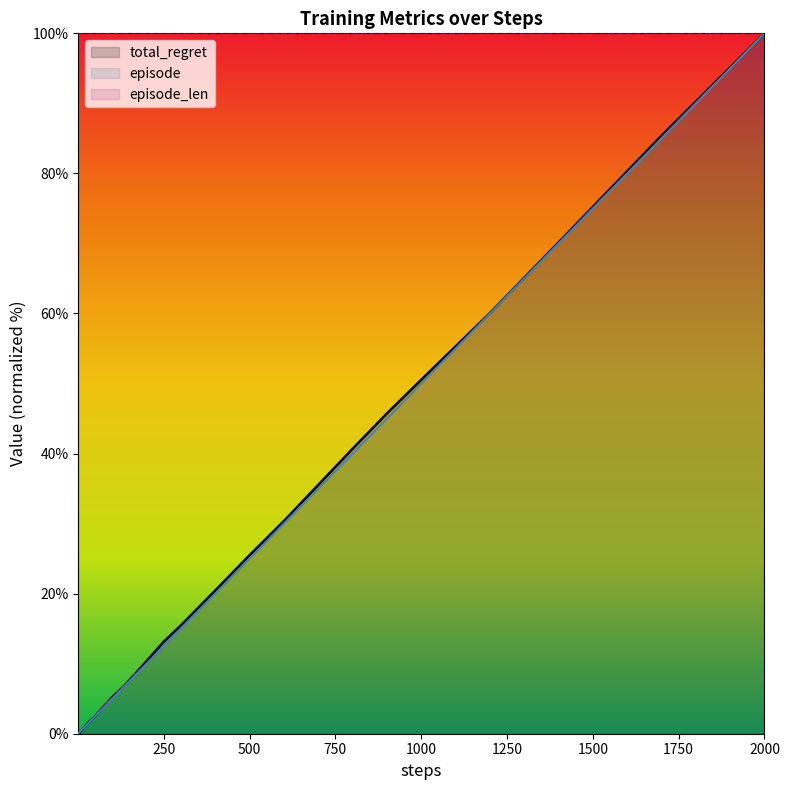

How many categories are shown in the chart?

40